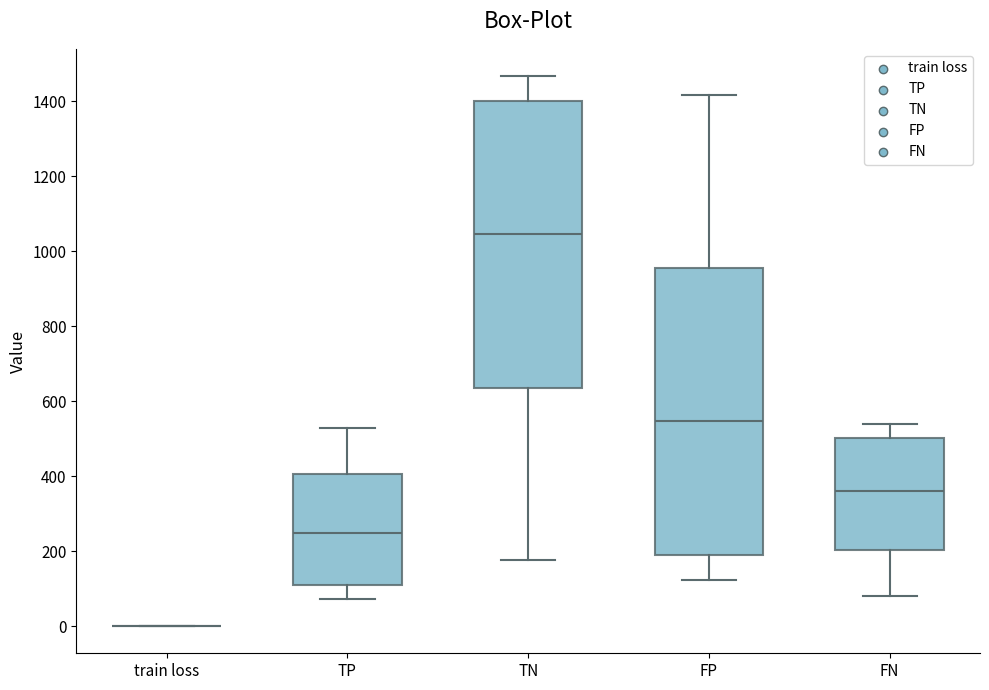

Reading left to right, read every box against the y-axis: the position of its median line, the range the box covers, and the ends of its whiskers. The values are not printed on the chart, so give them approximately, as read against the axis.

train loss: box collapsed to a line at 0, whiskers 0 to 0
TP: median 240, box 100 to 400, whiskers 80 to 520
TN: median 1040, box 640 to 1400, whiskers 180 to 1460
FP: median 540, box 180 to 960, whiskers 120 to 1420
FN: median 360, box 200 to 500, whiskers 80 to 540